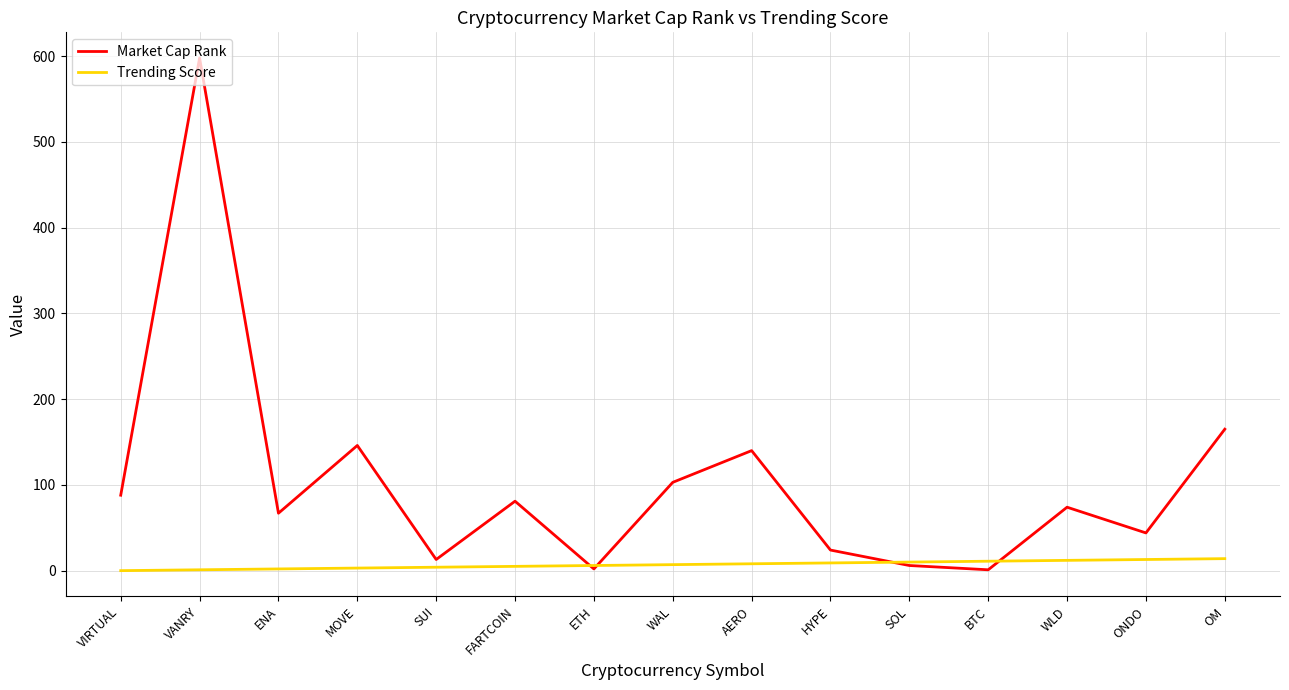

What is the total value across all series at BTC?

12